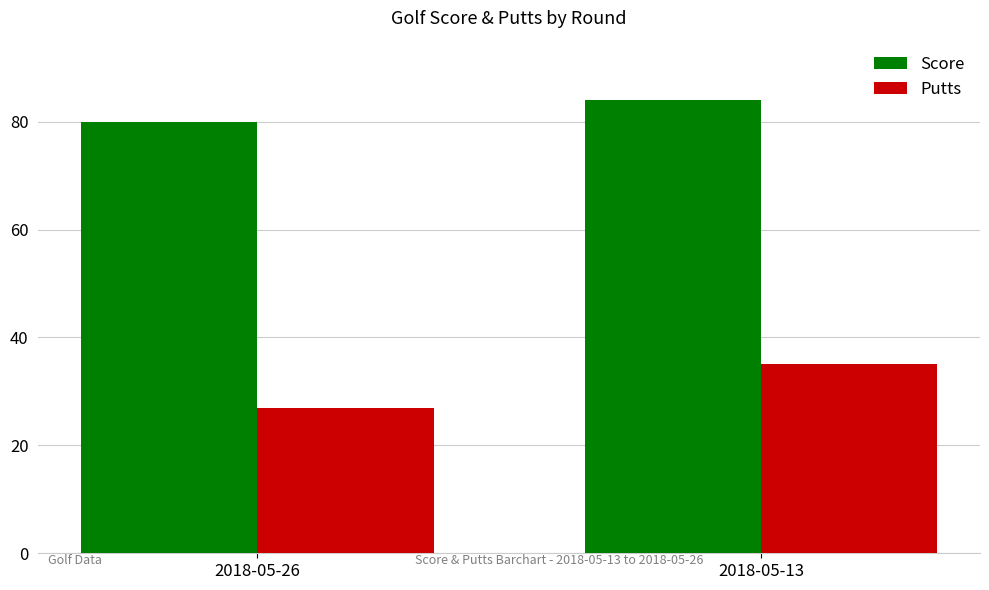

What is the sum of the Score values at 2018-05-26 and 2018-05-13?

164